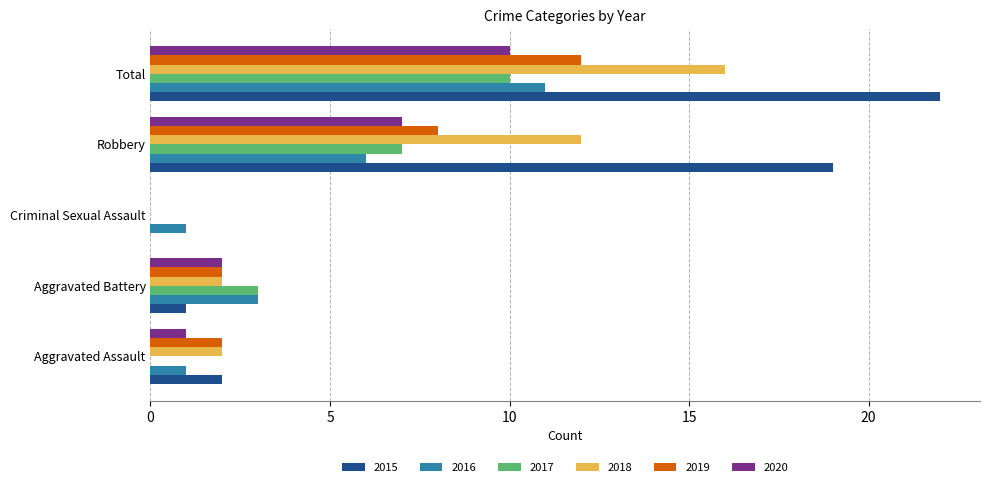

Which series has the widest spread of values?

2015